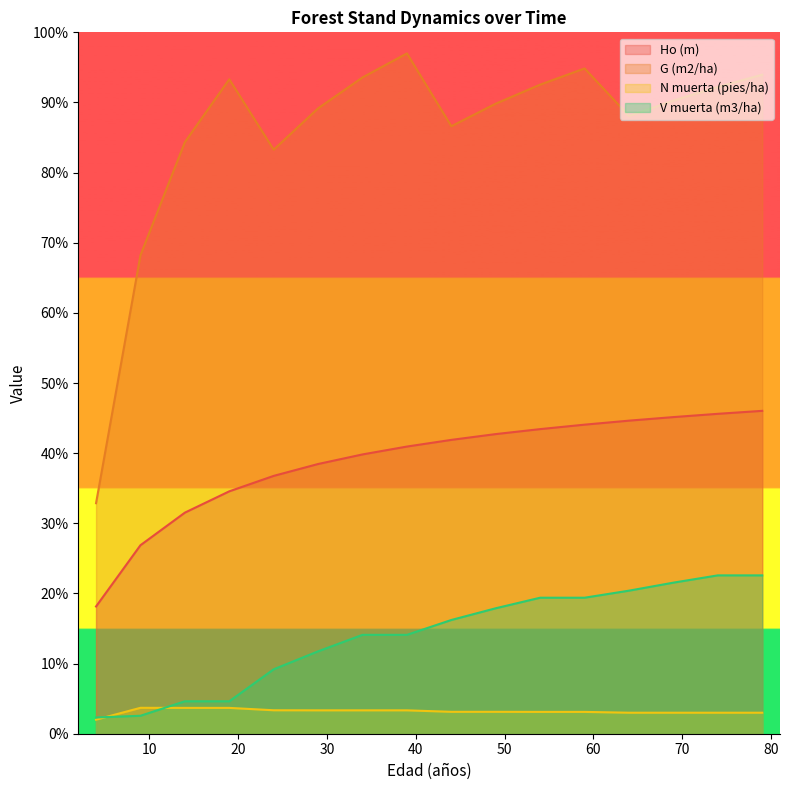

What is the difference between the maximum and second lowest values in the G (m2/ha) series?

28.8